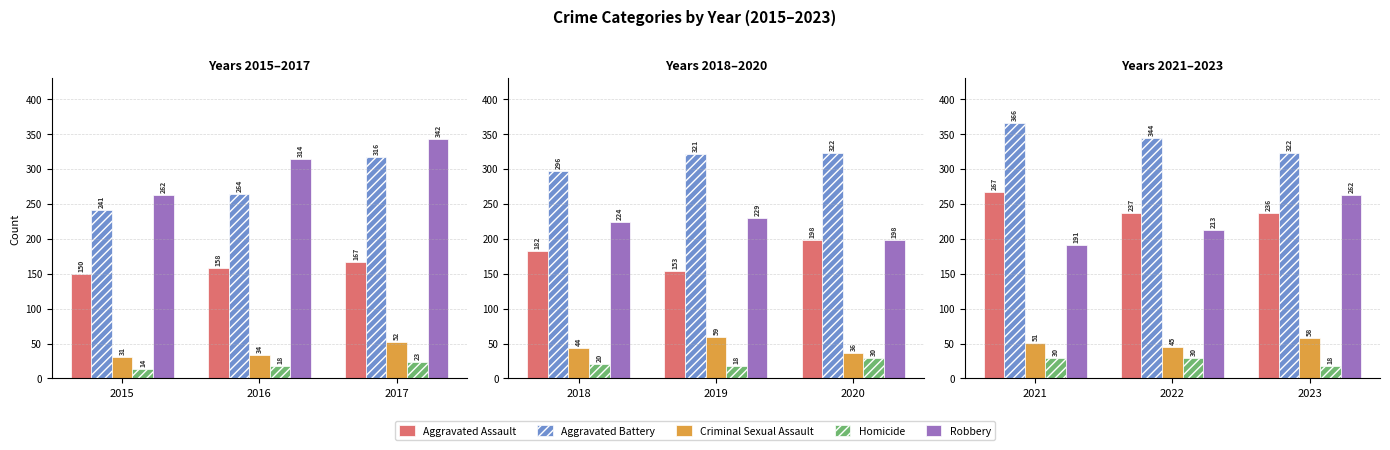

Are the bars horizontal?

No